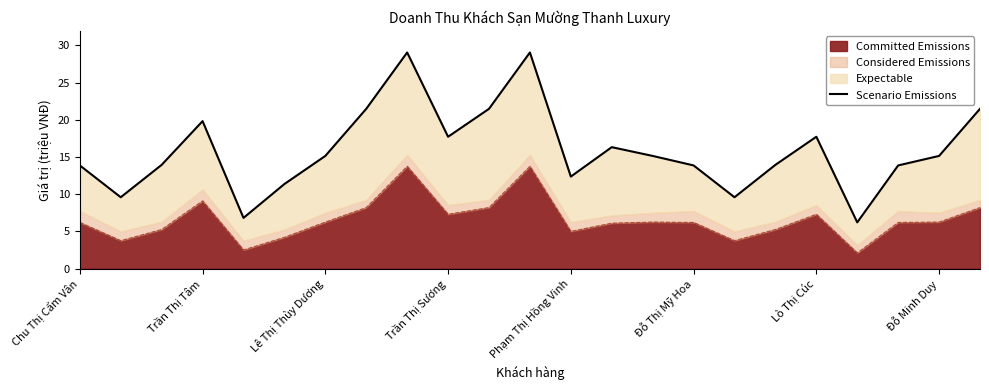

Which category has the lowest value across all series?

19